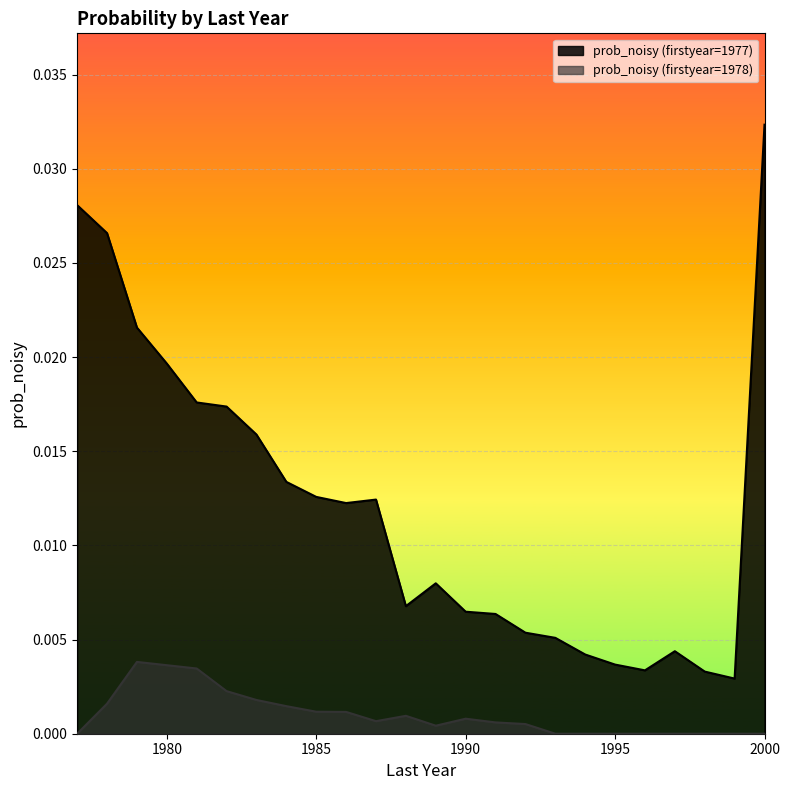

True or false: prob_noisy (firstyear=1978) and prob_noisy (firstyear=1977) intersect in this chart.

False